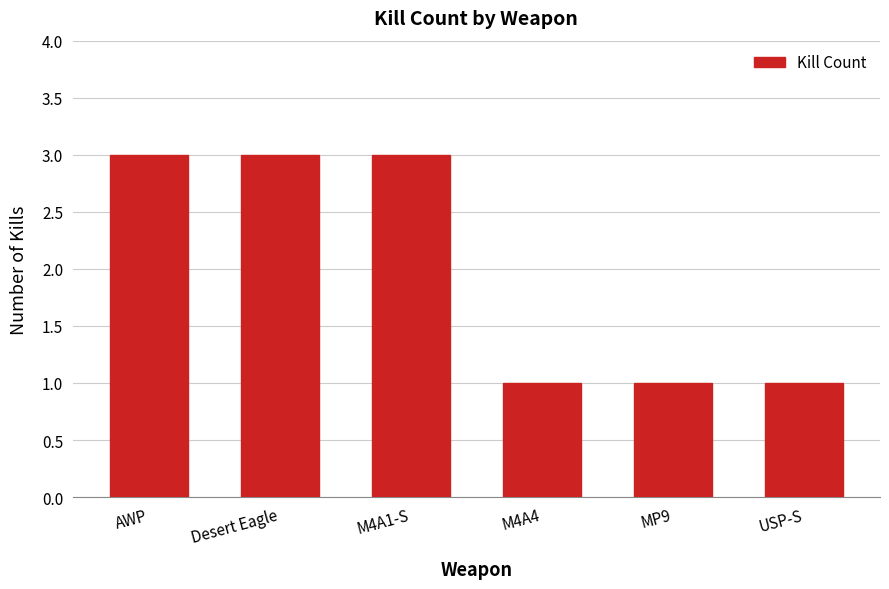

Which has a higher value, M4A1-S or M4A4?

M4A1-S